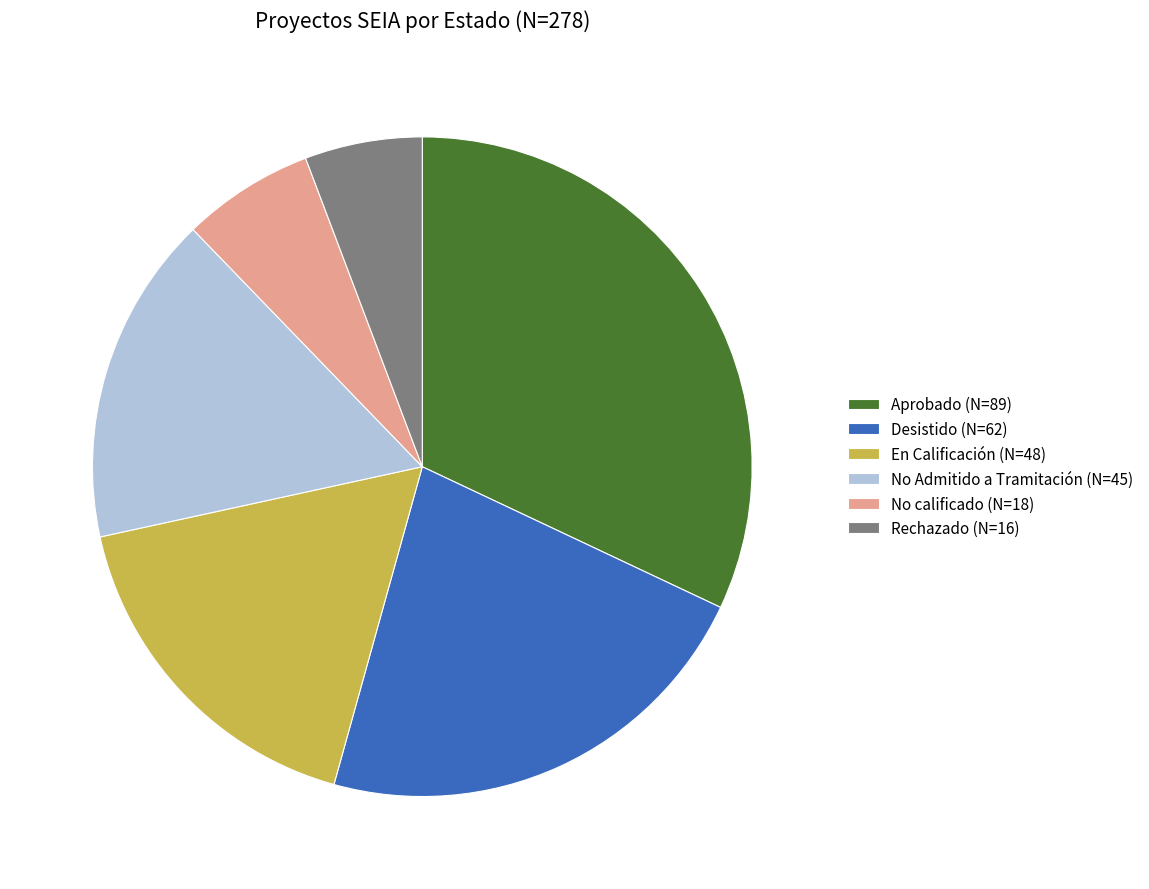

True or false: No Admitido a Tramitación accounts for 28% of the total.

False